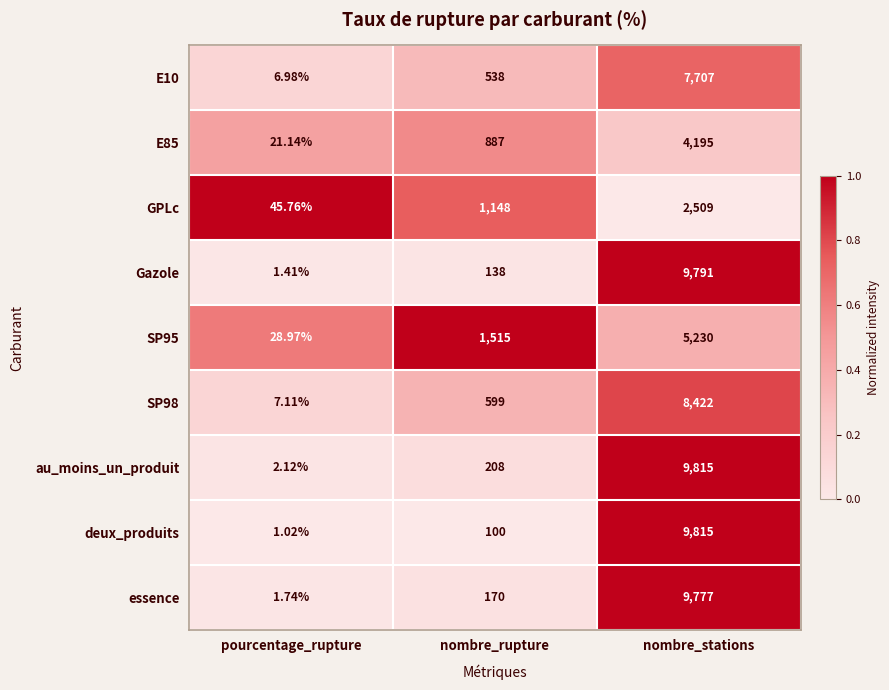

Which category has the lowest value in the E85 series?

pourcentage_rupture